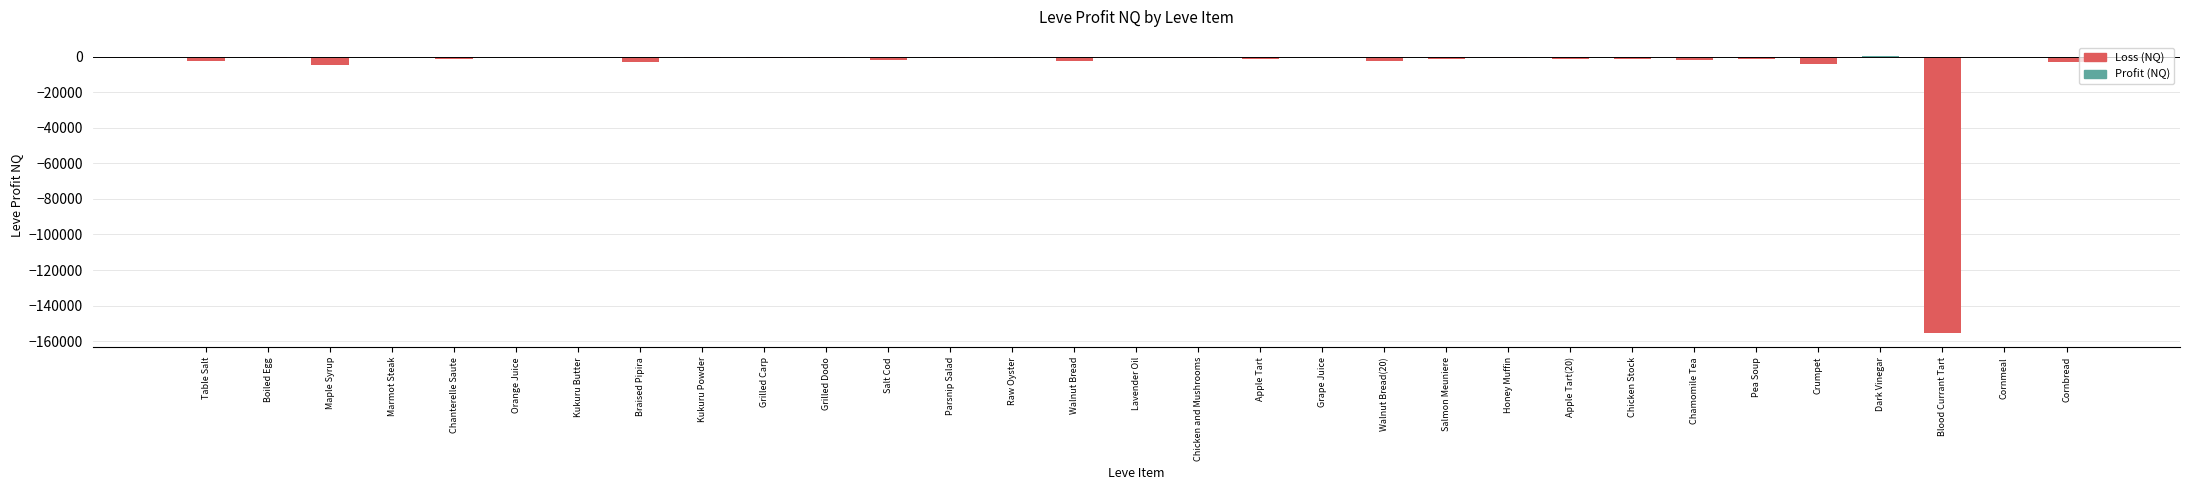

What value does the data have at Blood Currant Tart?

-155710.5